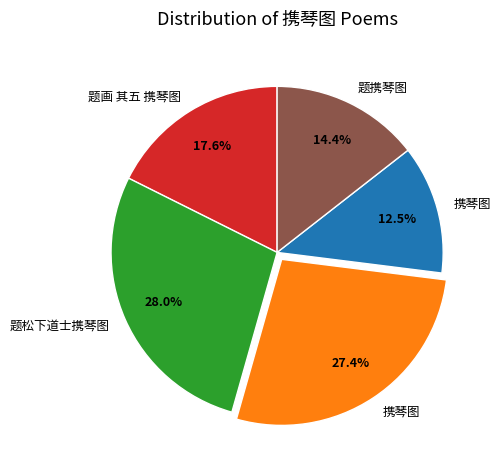

Does any single category account for the majority?

No